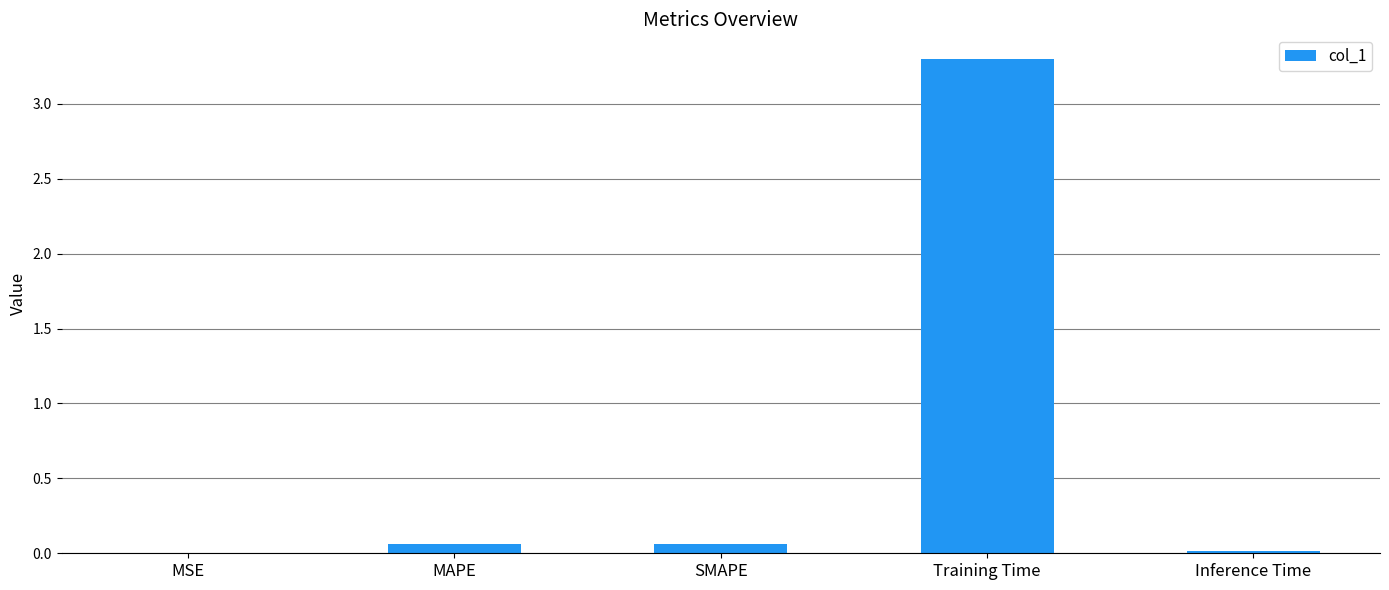

Are the bars horizontal?

No